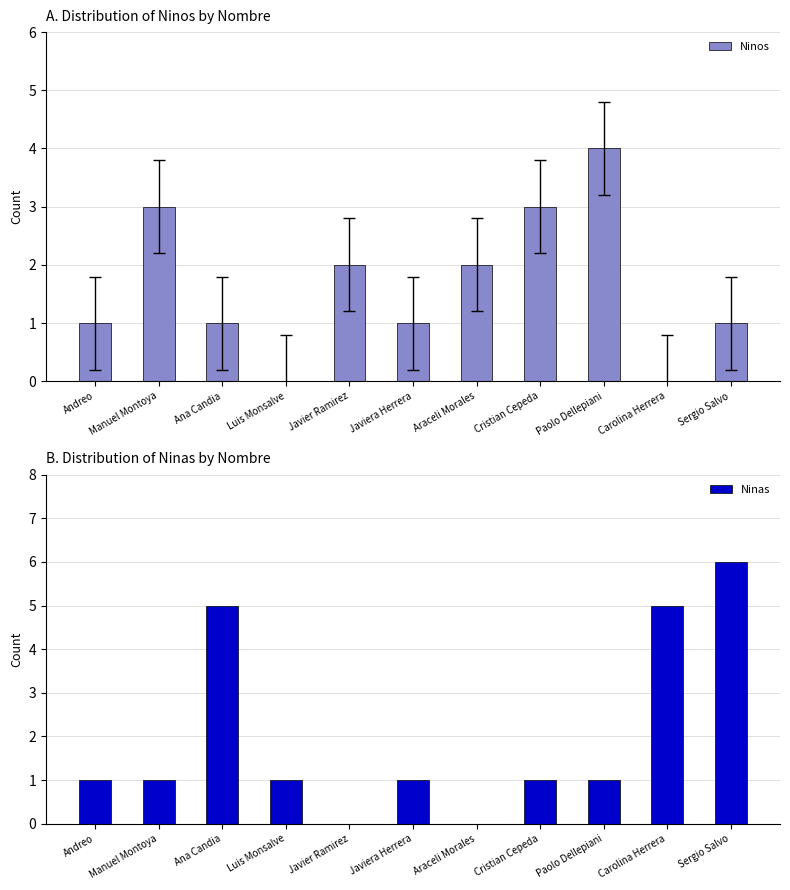

Where does the Ninas series first go above 1?

Ana Candia